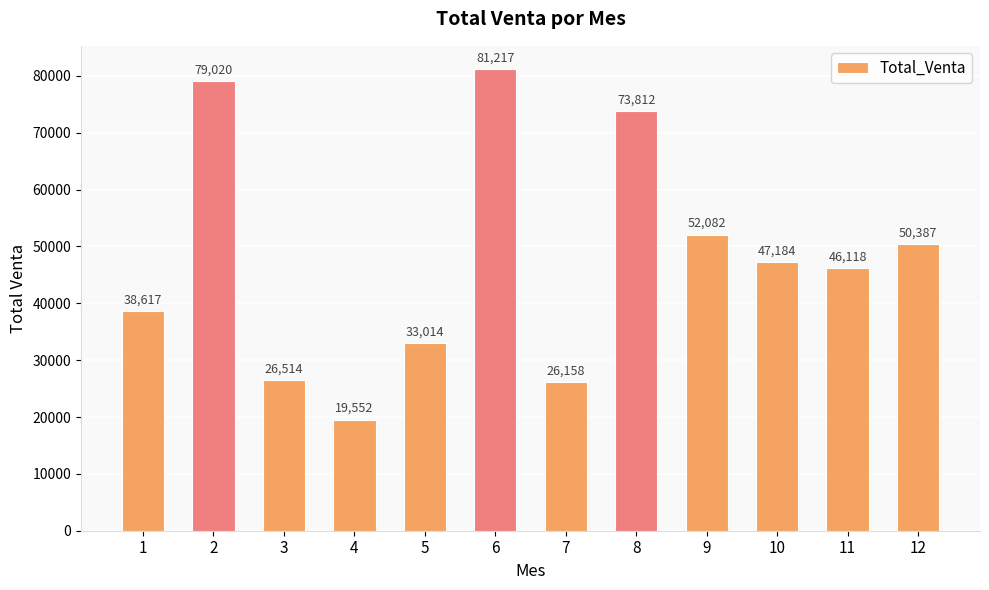

Are the bars horizontal?

No